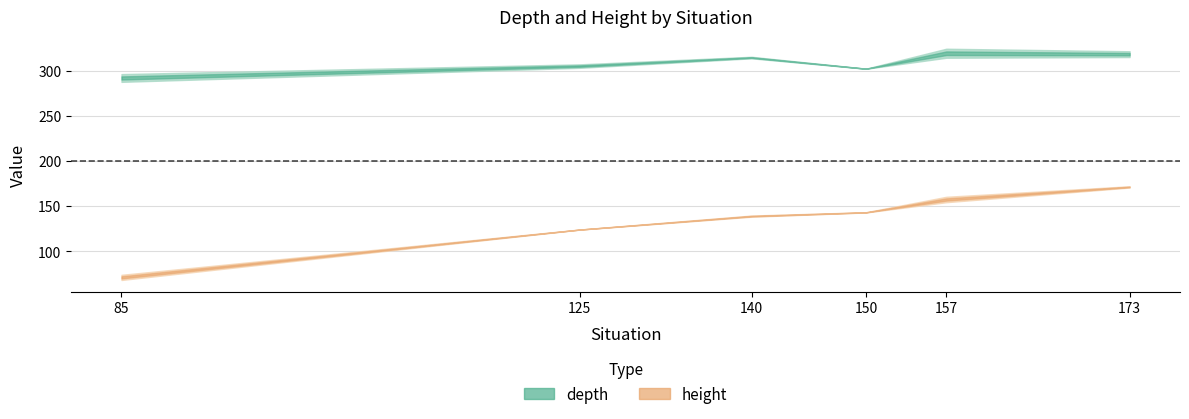

The value of height at 140_C is 61.1. True or false?

False